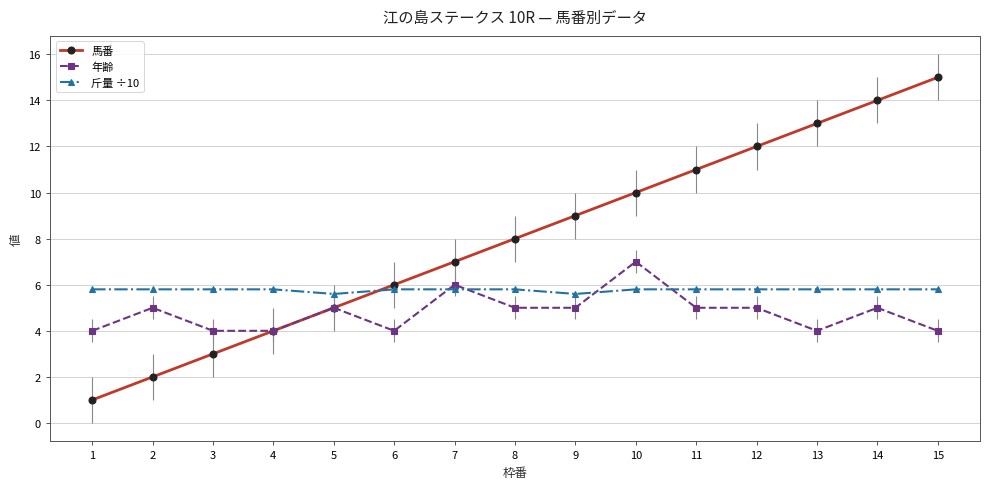

What is the value of the 斤量 ÷10 point at the 5th from the left?

5.6